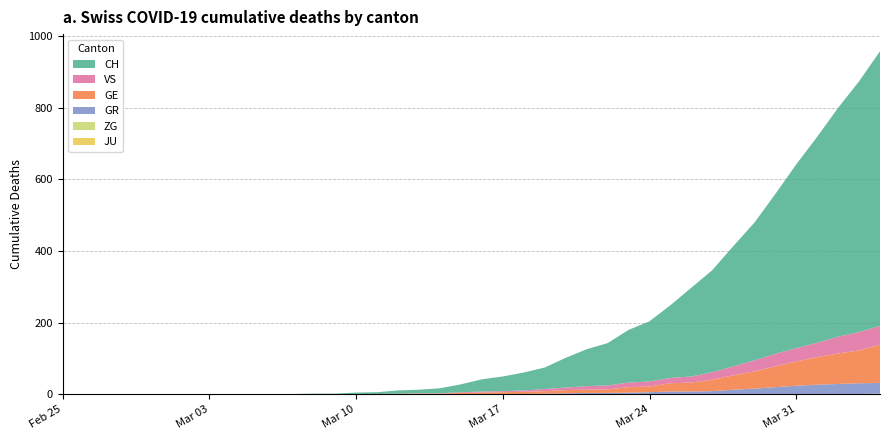

Reading right to left, what are all the values shown in this chart?

GE: 2020-04-04=106	2020-04-03=92	2020-04-02=85	2020-04-01=77	2020-03-31=68	2020-03-30=58	2020-03-29=48	2020-03-28=40	2020-03-27=32	2020-03-26=25	2020-03-25=23	2020-03-24=16	2020-03-23=15	2020-03-22=10	2020-03-21=9	2020-03-20=9	2020-03-19=7	2020-03-18=6	2020-03-17=5	2020-03-16=4	2020-03-15=4	2020-03-14=2	2020-03-13=2	2020-03-12=2	2020-03-11=1	2020-03-10=1	2020-03-09=0	2020-03-08=0	2020-03-07=0	2020-03-06=0	2020-03-05=0	2020-03-04=0	2020-03-03=0	2020-03-02=0	2020-03-01=0	2020-02-29=0	2020-02-28=0	2020-02-27=0	2020-02-26=0	2020-02-25=0
GR: 2020-04-04=30	2020-04-03=30	2020-04-02=28	2020-04-01=26	2020-03-31=23	2020-03-30=19	2020-03-29=15	2020-03-28=12	2020-03-27=9	2020-03-26=8	2020-03-25=8	2020-03-24=6	2020-03-23=5	2020-03-22=4	2020-03-21=4	2020-03-20=3	2020-03-19=2	2020-03-18=1	2020-03-17=1	2020-03-16=1	2020-03-15=0	2020-03-14=0	2020-03-13=0	2020-03-12=0	2020-03-11=0	2020-03-10=0	2020-03-09=0	2020-03-08=0	2020-03-07=0	2020-03-06=0	2020-03-05=0	2020-03-04=0	2020-03-03=0	2020-03-02=0	2020-03-01=0	2020-02-29=0	2020-02-28=0	2020-02-27=0	2020-02-26=0	2020-02-25=0
VS: 2020-04-04=53	2020-04-03=51	2020-04-02=47	2020-04-01=40	2020-03-31=37	2020-03-30=35	2020-03-29=31	2020-03-28=25	2020-03-27=21	2020-03-26=17	2020-03-25=15	2020-03-24=14	2020-03-23=13	2020-03-22=11	2020-03-21=10	2020-03-20=7	2020-03-19=6	2020-03-18=4	2020-03-17=3	2020-03-16=3	2020-03-15=2	2020-03-14=1	2020-03-13=1	2020-03-12=0	2020-03-11=0	2020-03-10=0	2020-03-09=0	2020-03-08=0	2020-03-07=0	2020-03-06=0	2020-03-05=0	2020-03-04=0	2020-03-03=0	2020-03-02=0	2020-03-01=0	2020-02-29=0	2020-02-28=0	2020-02-27=0	2020-02-26=0	2020-02-25=0
JU: 2020-04-04=0	2020-04-03=0	2020-04-02=0	2020-04-01=0	2020-03-31=0	2020-03-30=0	2020-03-29=0	2020-03-28=0	2020-03-27=0	2020-03-26=0	2020-03-25=0	2020-03-24=0	2020-03-23=0	2020-03-22=0	2020-03-21=0	2020-03-20=0	2020-03-19=0	2020-03-18=0	2020-03-17=0	2020-03-16=0	2020-03-15=0	2020-03-14=0	2020-03-13=0	2020-03-12=0	2020-03-11=0	2020-03-10=0	2020-03-09=0	2020-03-08=0	2020-03-07=0	2020-03-06=0	2020-03-05=0	2020-03-04=0	2020-03-03=0	2020-03-02=0	2020-03-01=0	2020-02-29=0	2020-02-28=0	2020-02-27=0	2020-02-26=0	2020-02-25=0
ZG: 2020-04-04=2	2020-04-03=1	2020-04-02=1	2020-04-01=1	2020-03-31=1	2020-03-30=1	2020-03-29=1	2020-03-28=1	2020-03-27=0	2020-03-26=0	2020-03-25=0	2020-03-24=0	2020-03-23=0	2020-03-22=0	2020-03-21=0	2020-03-20=0	2020-03-19=0	2020-03-18=0	2020-03-17=0	2020-03-16=0	2020-03-15=0	2020-03-14=0	2020-03-13=0	2020-03-12=0	2020-03-11=0	2020-03-10=0	2020-03-09=0	2020-03-08=0	2020-03-07=0	2020-03-06=0	2020-03-05=0	2020-03-04=0	2020-03-03=0	2020-03-02=0	2020-03-01=0	2020-02-29=0	2020-02-28=0	2020-02-27=0	2020-02-26=0	2020-02-25=0
CH: 2020-04-04=767	2020-04-03=700	2020-04-02=639	2020-04-01=575	2020-03-31=513	2020-03-30=446	2020-03-29=384	2020-03-28=336	2020-03-27=285	2020-03-26=248	2020-03-25=203	2020-03-24=168	2020-03-23=147	2020-03-22=118	2020-03-21=103	2020-03-20=83	2020-03-19=60	2020-03-18=50	2020-03-17=41	2020-03-16=34	2020-03-15=22	2020-03-14=14	2020-03-13=10	2020-03-12=9	2020-03-11=5	2020-03-10=4	2020-03-09=2	2020-03-08=2	2020-03-07=1	2020-03-06=1	2020-03-05=0	2020-03-04=0	2020-03-03=0	2020-03-02=0	2020-03-01=0	2020-02-29=0	2020-02-28=0	2020-02-27=0	2020-02-26=0	2020-02-25=0